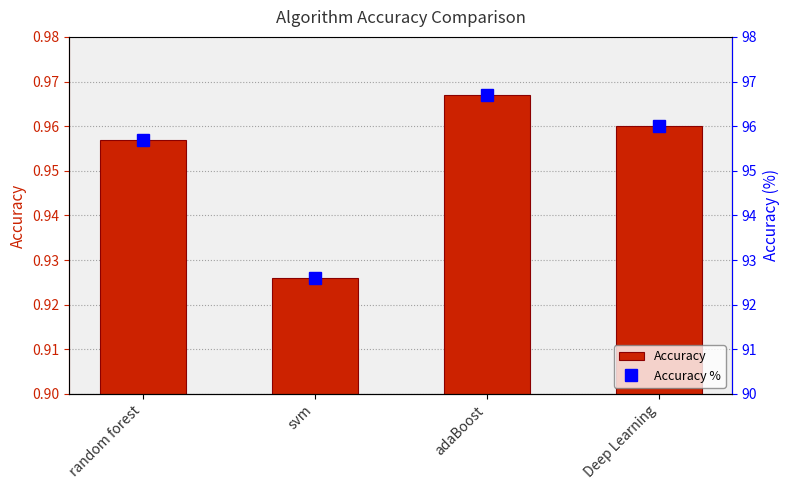

What is the label of the 4th bar from the left?

Deep Learning